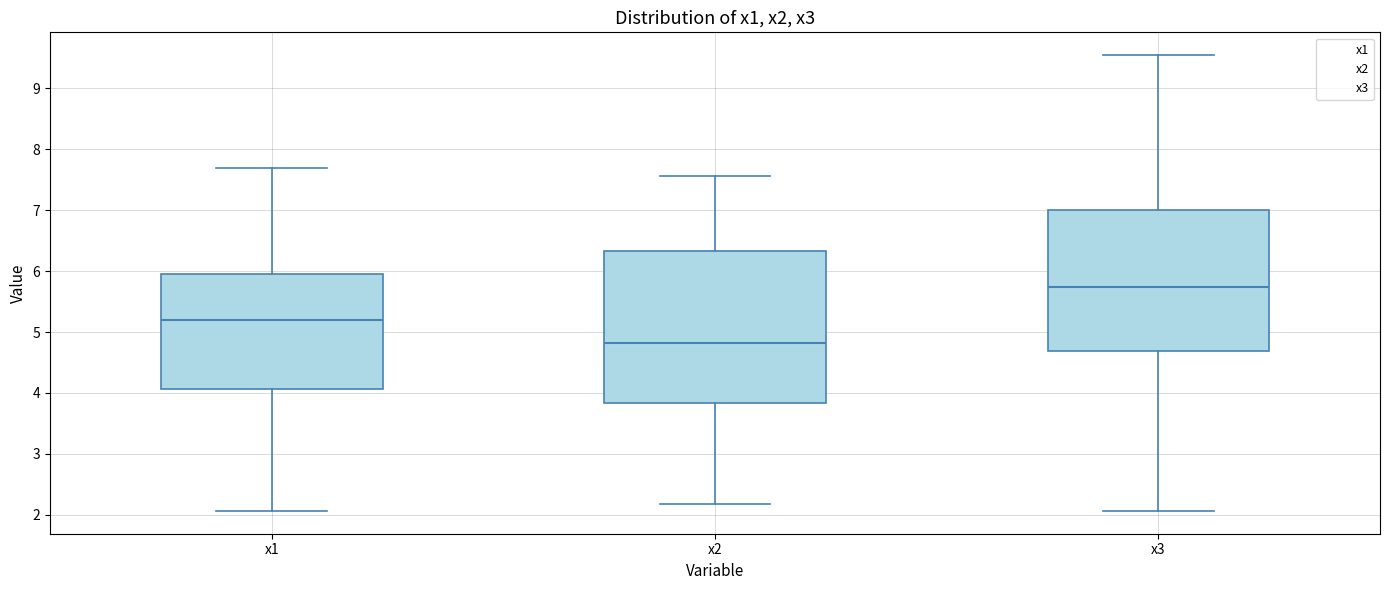

Which box has the lowest median line?

x2